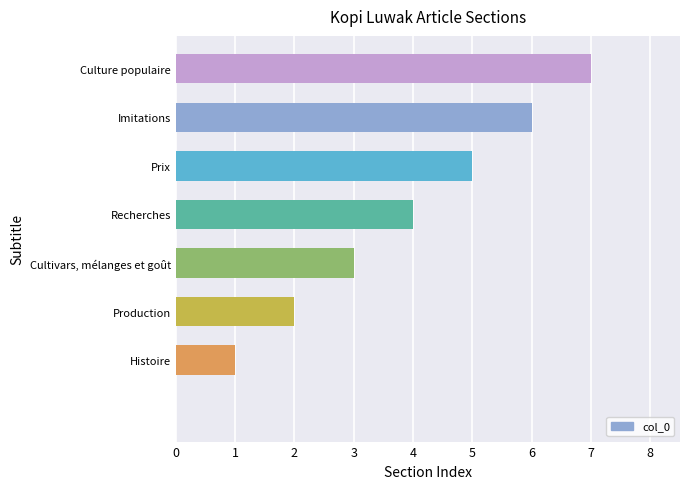

How many data points does each series have?

8